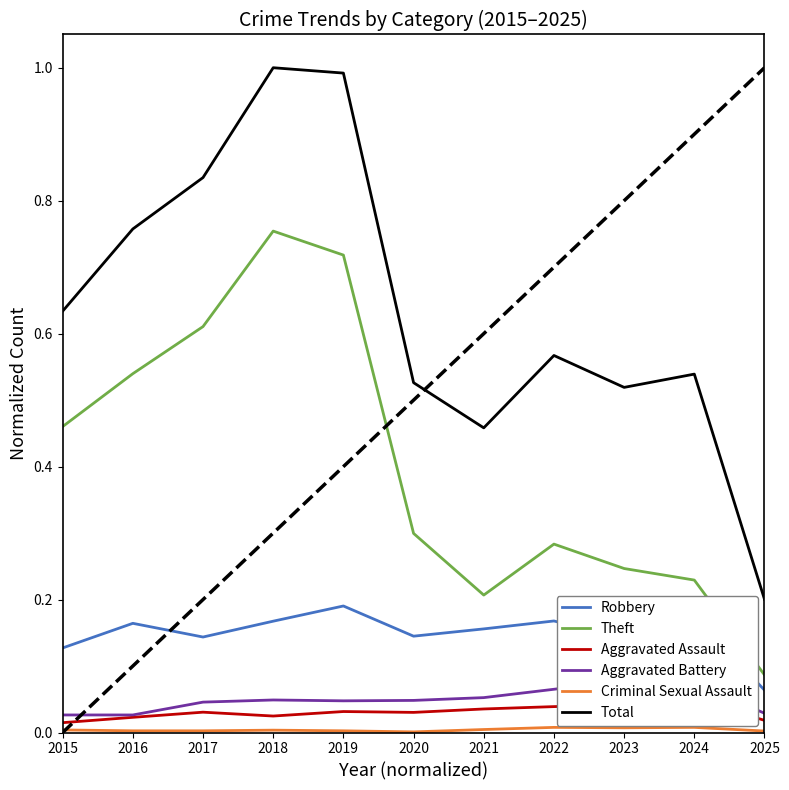

How many Robbery values are between 0 and 1?

11